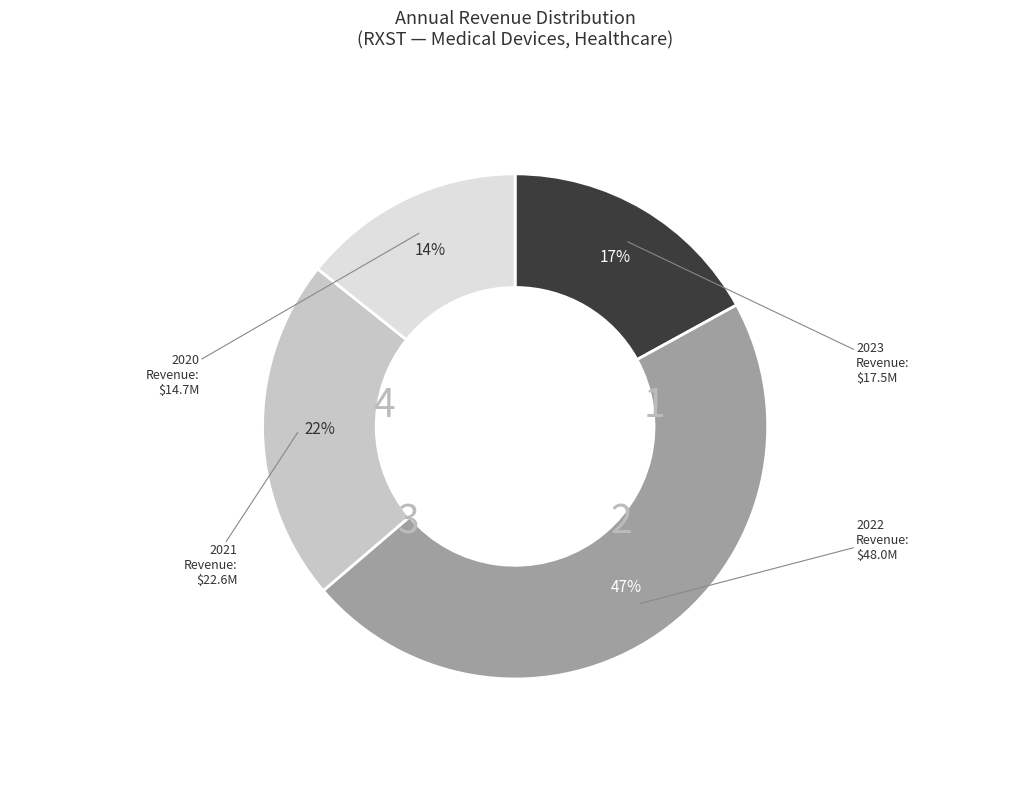

What is the smallest slice in the pie chart?

2020